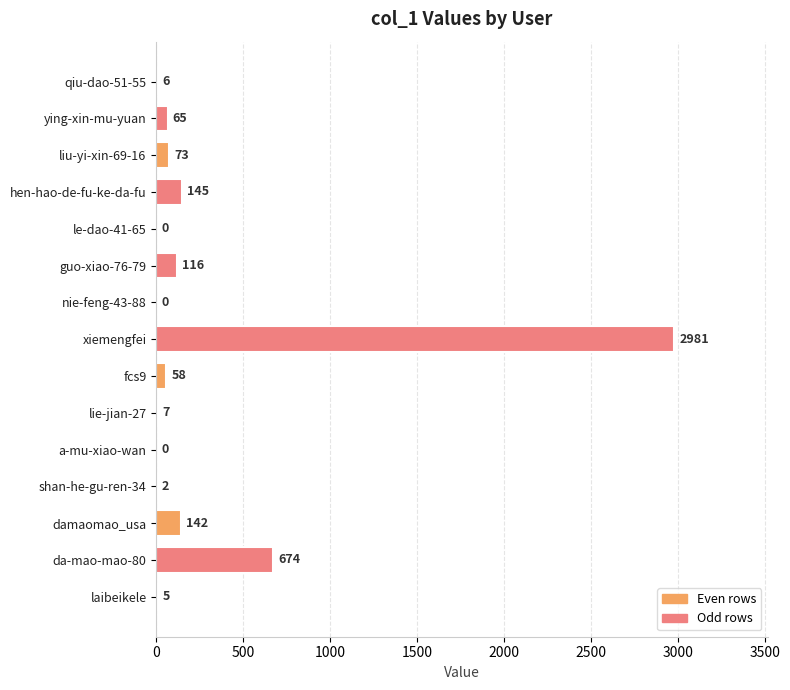

Reading top to bottom, transcribe all the data shown in this chart.

qiu-dao-51-55=6	ying-xin-mu-yuan=65	liu-yi-xin-69-16=73	hen-hao-de-fu-ke-da-fu=145	le-dao-41-65=0	guo-xiao-76-79=116	nie-feng-43-88=0	xiemengfei=2981	fcs9=58	lie-jian-27=7	a-mu-xiao-wan=0	shan-he-gu-ren-34=2	damaomao_usa=142	da-mao-mao-80=674	laibeikele=5